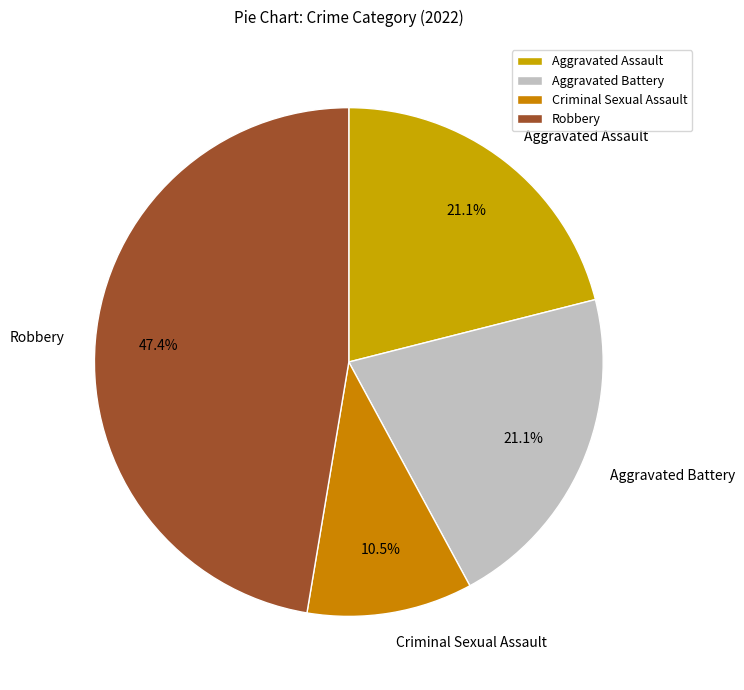

True or false: Criminal Sexual Assault accounts for 24% of the total.

False